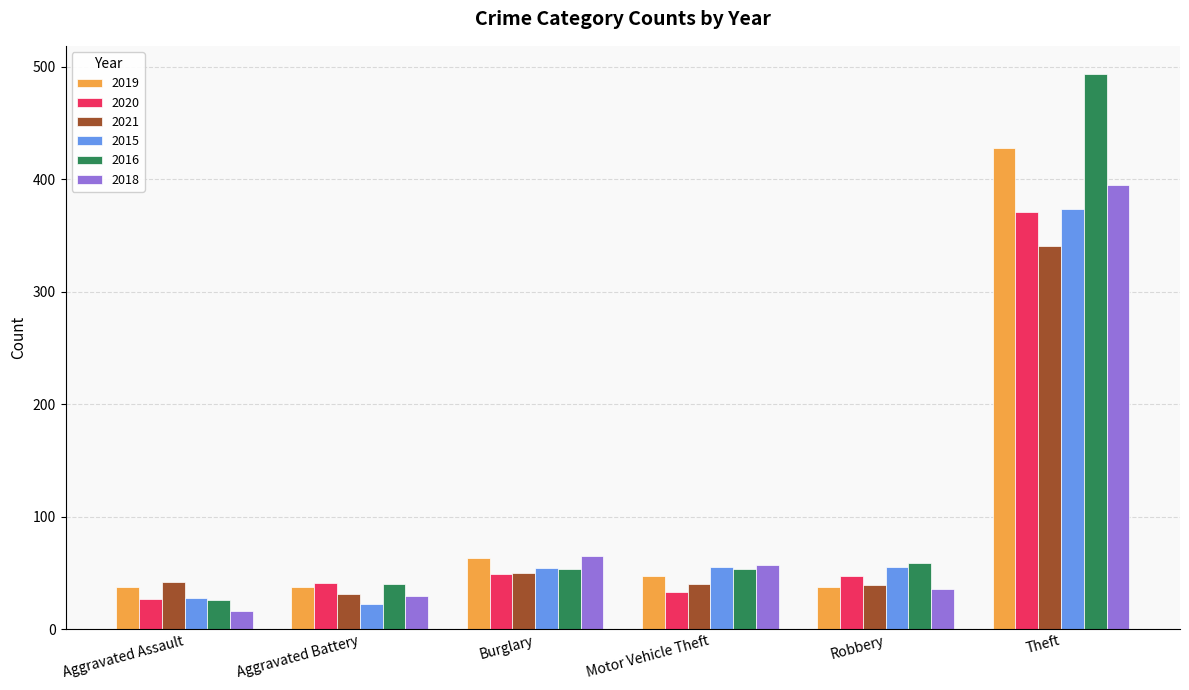

Is the value of 2015 at Burglary greater than the value of 2021 at Theft?

No